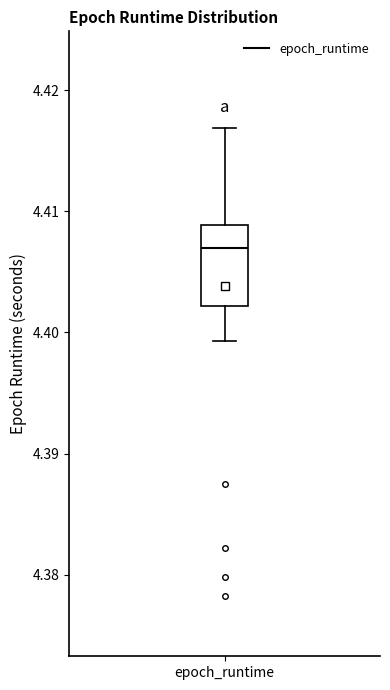

Transcribe this box plot: give where the median line is, the range the box spans, and where the two whiskers end, as read against the y-axis. The values are not printed on the chart, so give them approximately, as read against the axis.

median 4.407, box 4.402 to 4.409, whiskers 4.399 to 4.417